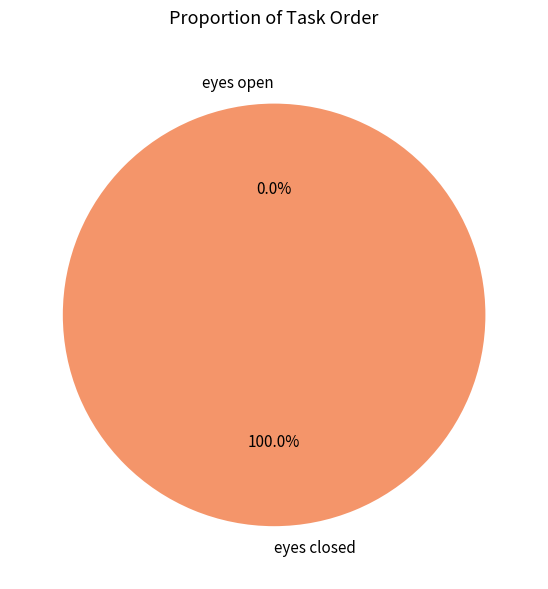

What percentage is the eyes closed slice, to the nearest percent?

100%